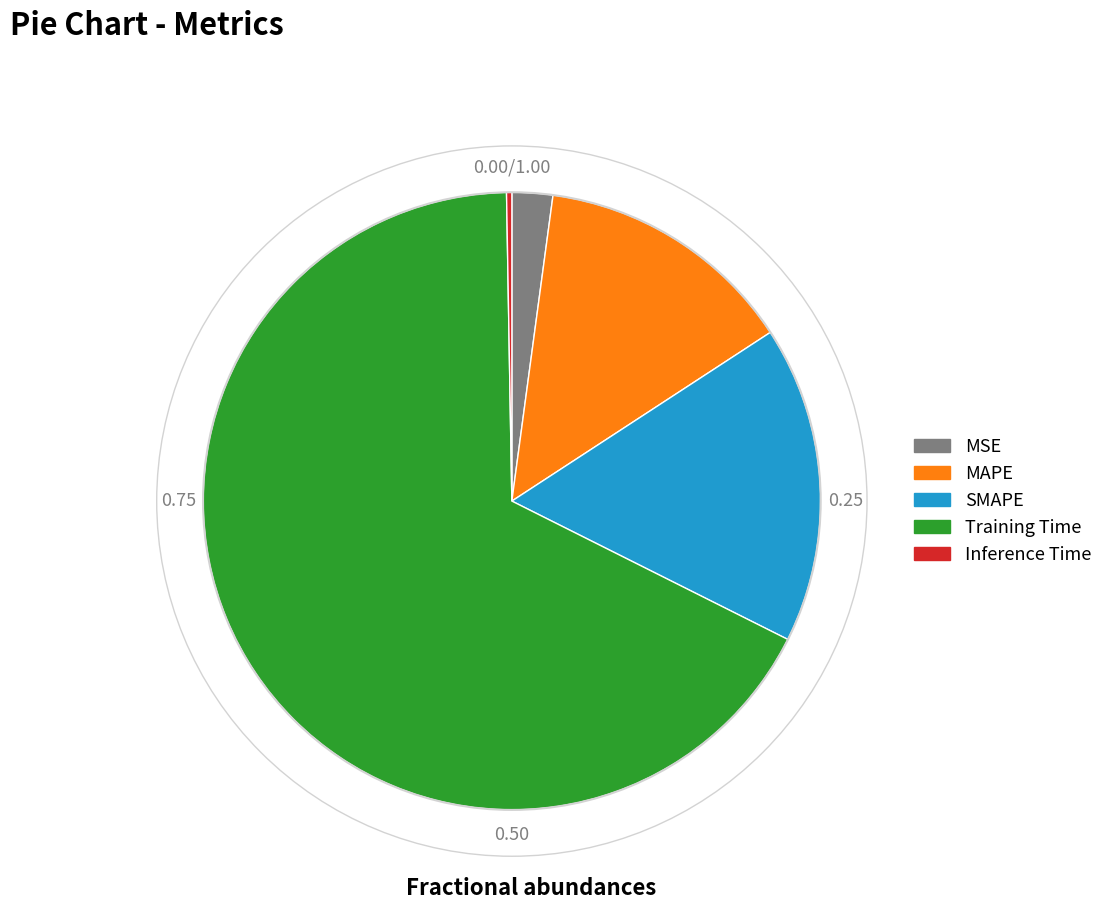

Is there a majority slice in this chart?

Yes